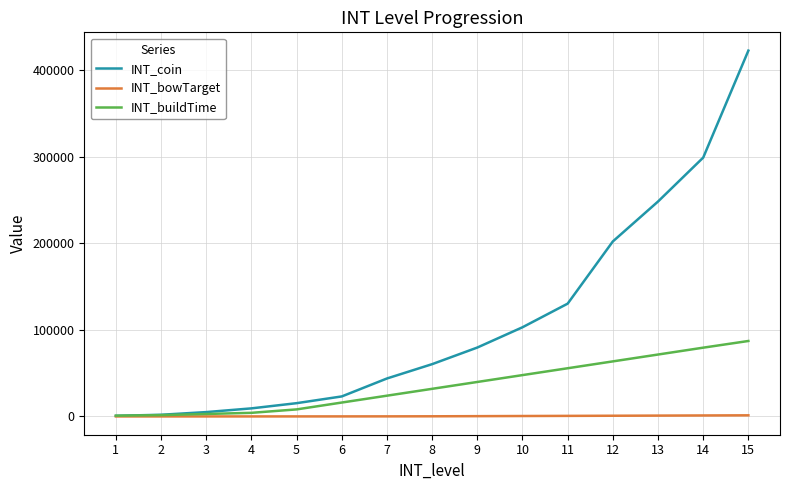

What is the difference between the highest and lowest values at 1?

859